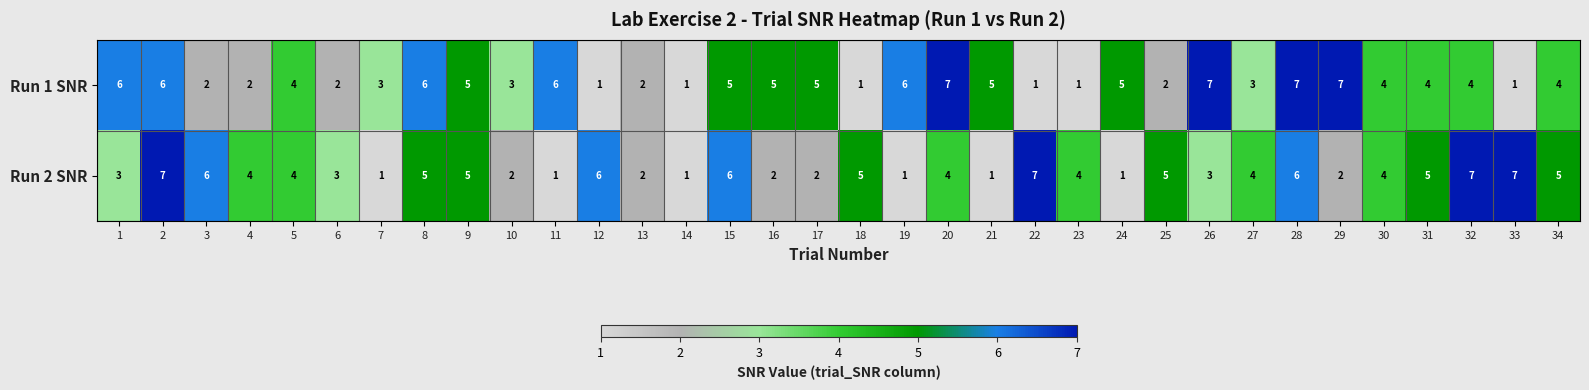

Which series changed the most between 12 and 32?

Run 1 SNR